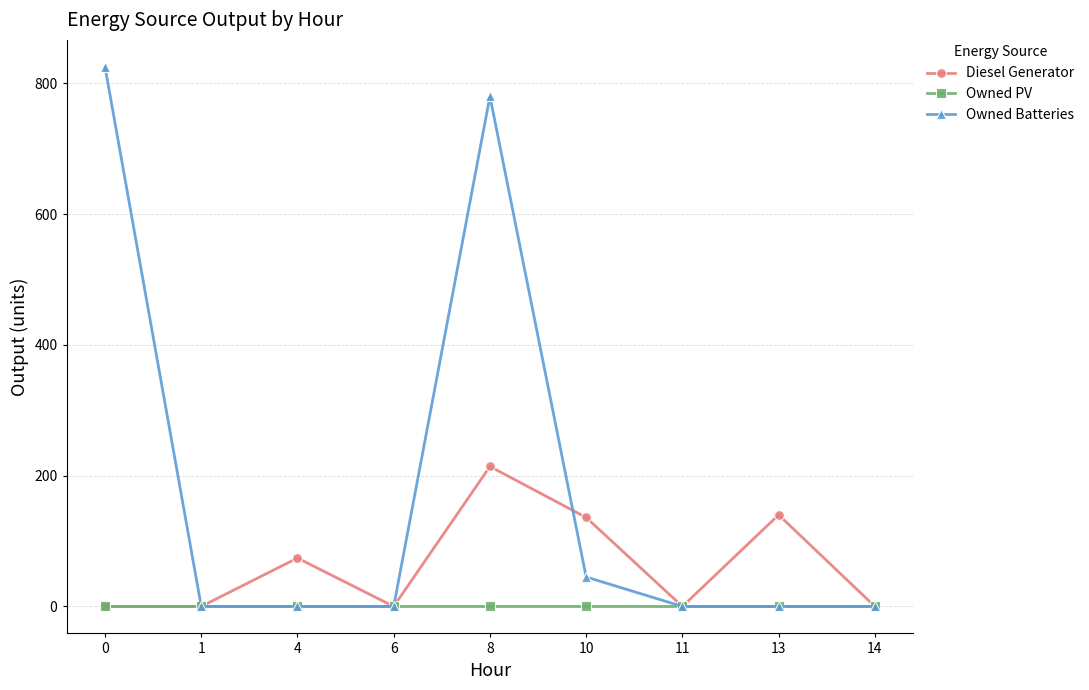

Does the chart display data point markers on the line(s)?

Yes